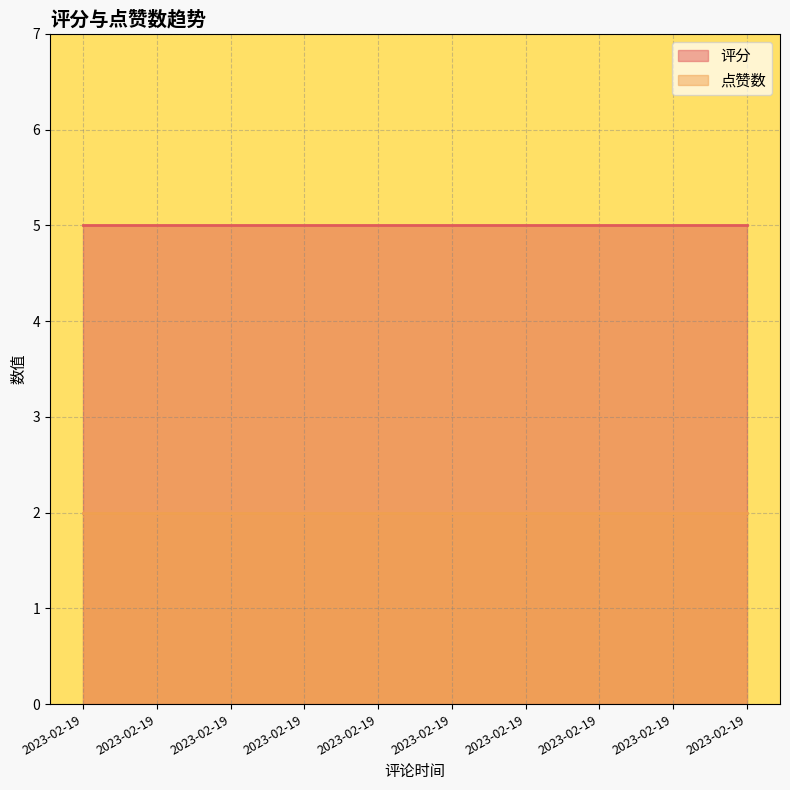

True or false: 点赞数 has a value of 4 at 2023-02-19.

False